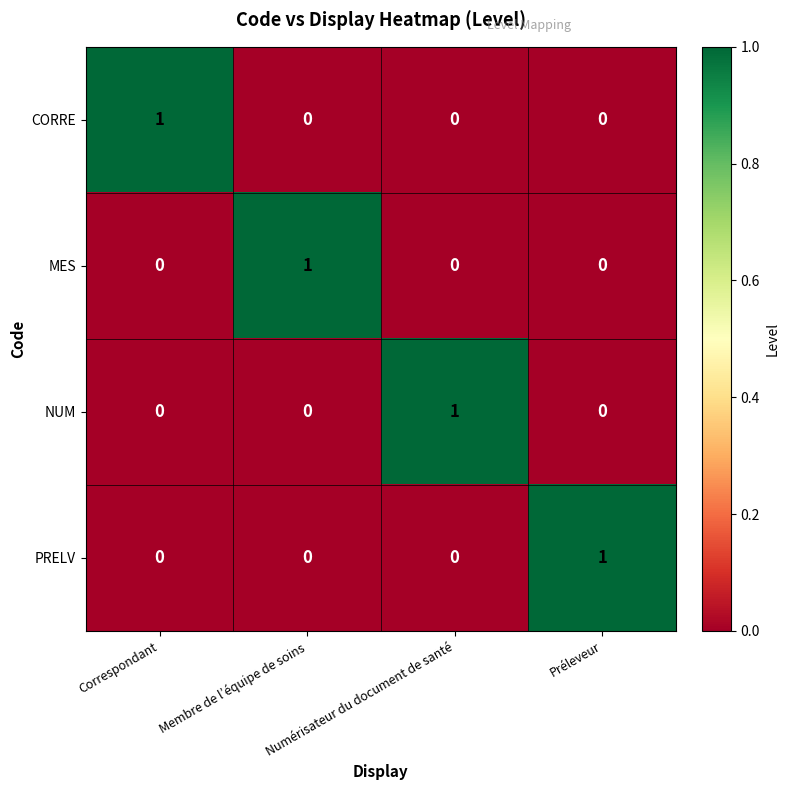

True or false: CORRE has a value of 0 at Préleveur.

True